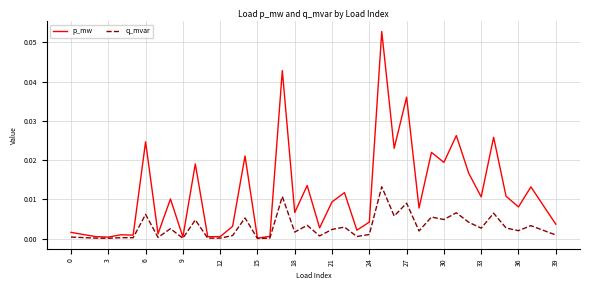

Which series has the largest total across all categories?

p_mw